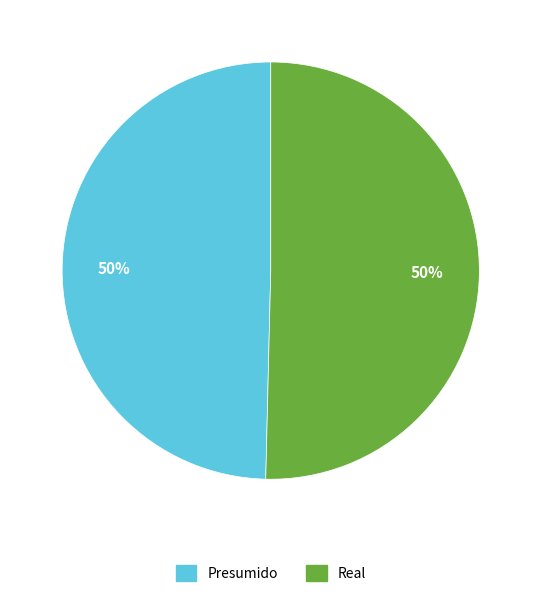

To the nearest percent, what is the combined percentage of Real and Presumido?

100%